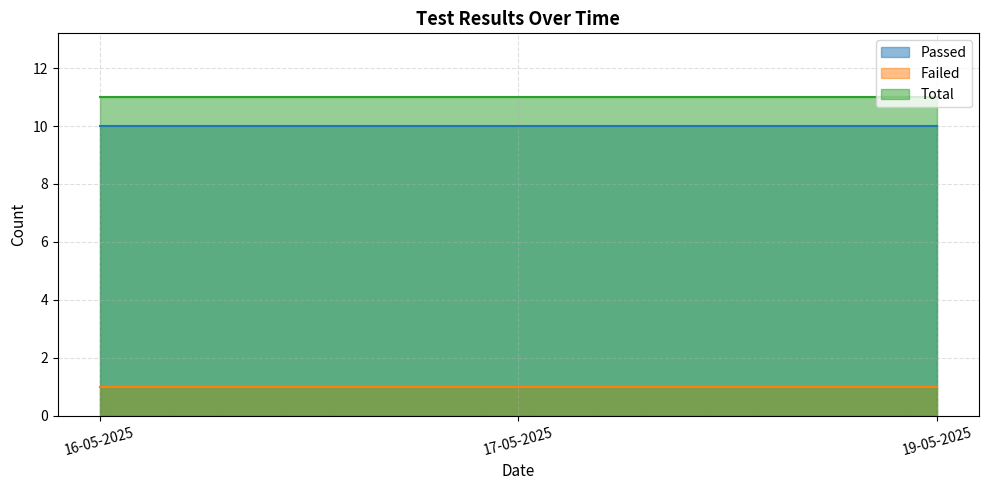

How many data points does each series have?

3